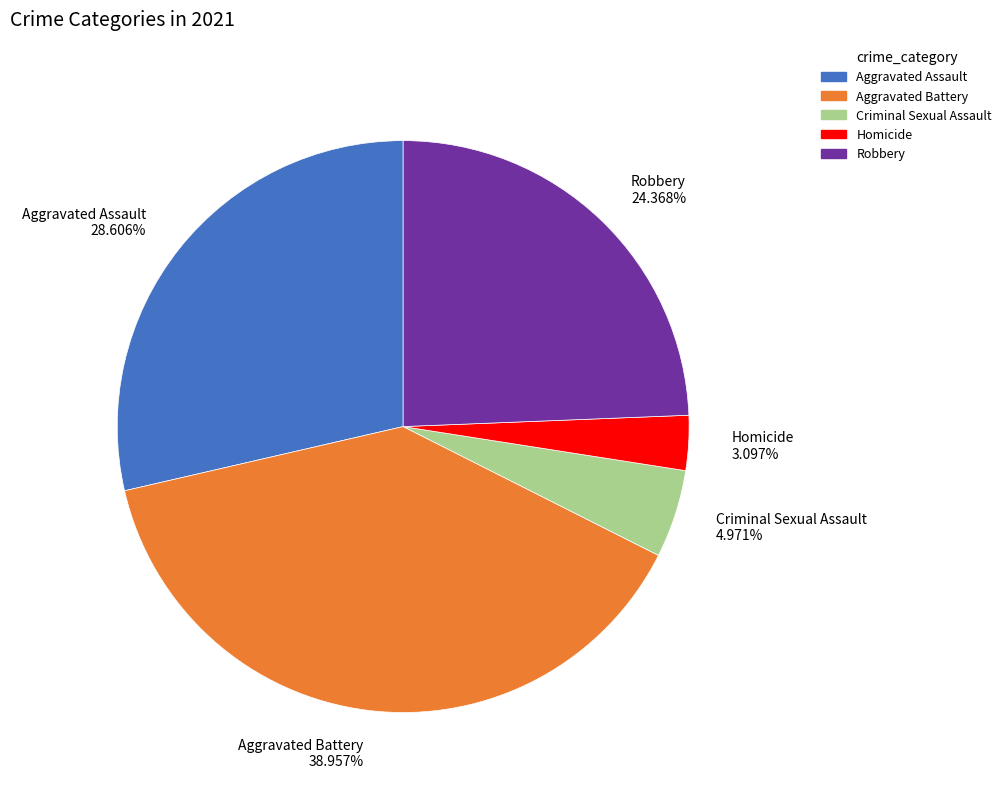

To the nearest percent, what is the average slice percentage?

20%